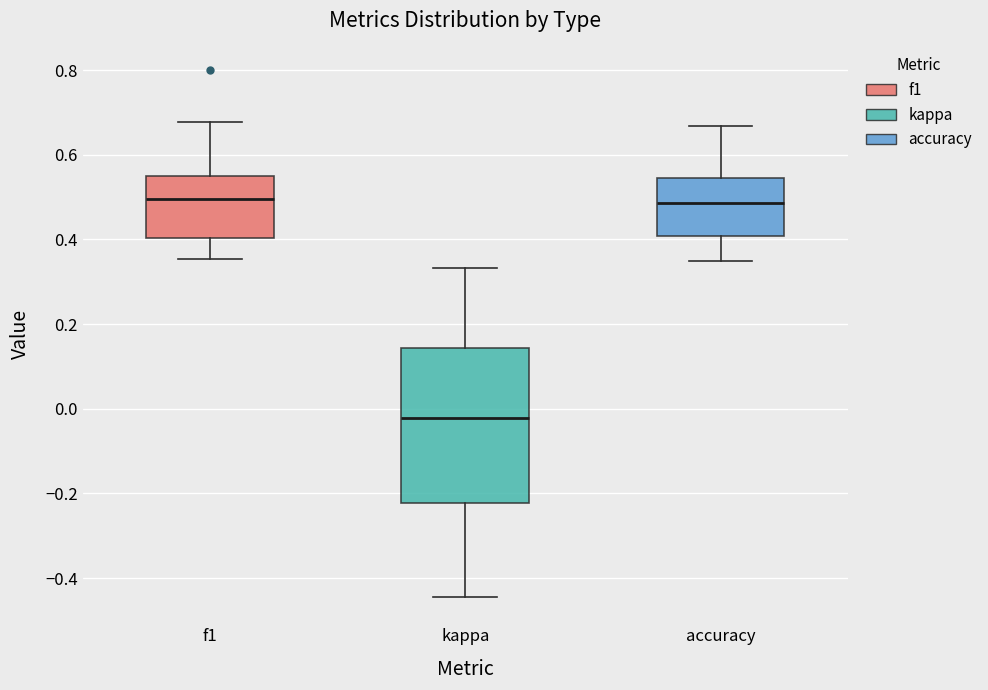

Which box has the lowest median line?

kappa